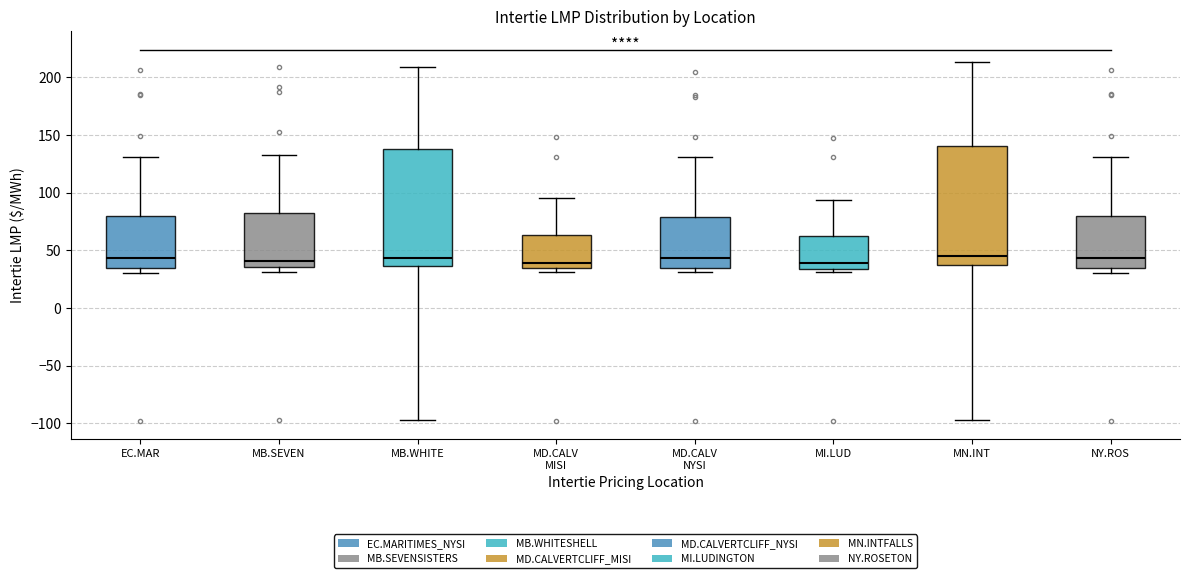

Where does the upper whisker of the box for MN.INT end on the y-axis? The values are not printed on the chart, so give them approximately, as read against the axis.

215